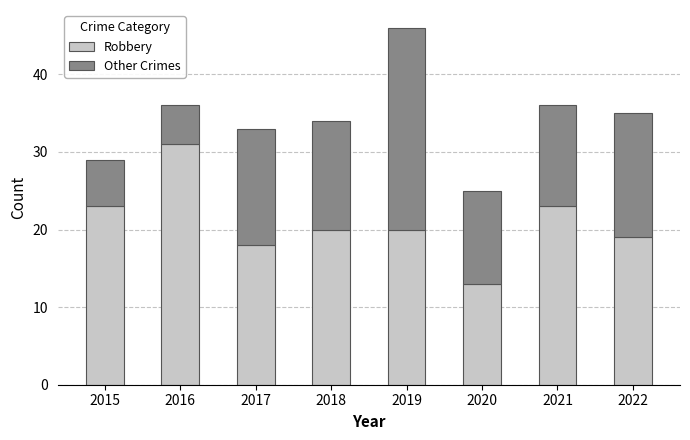

Which category has the lowest value in the Robbery series?

2020